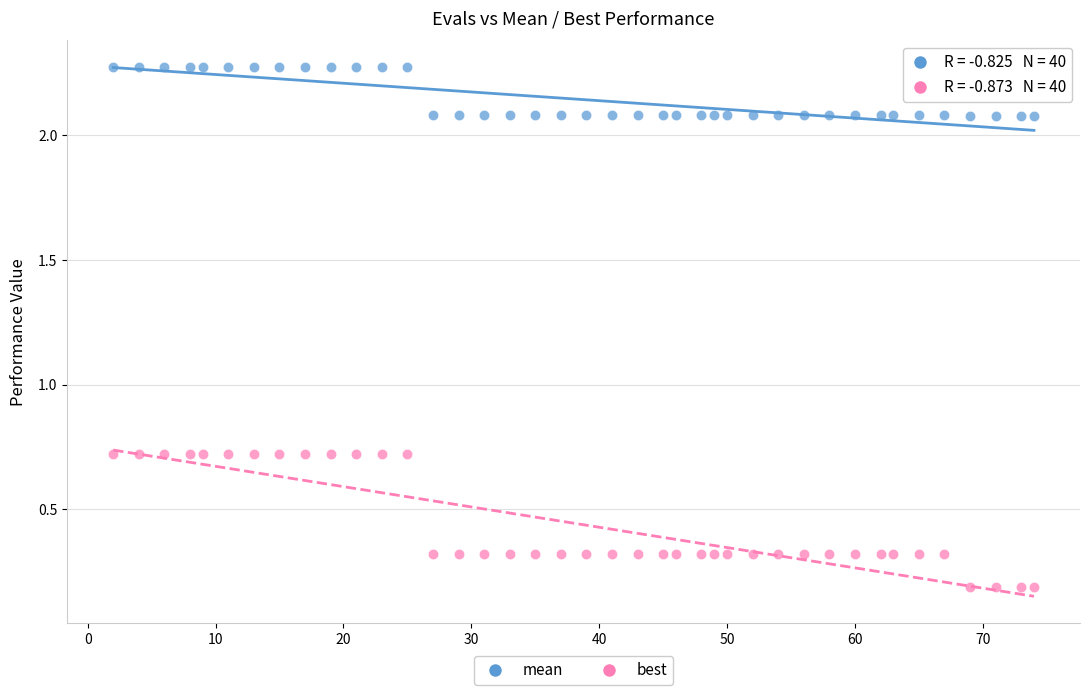

Across all data points, what is the range of X values (max minus min)?

72.0